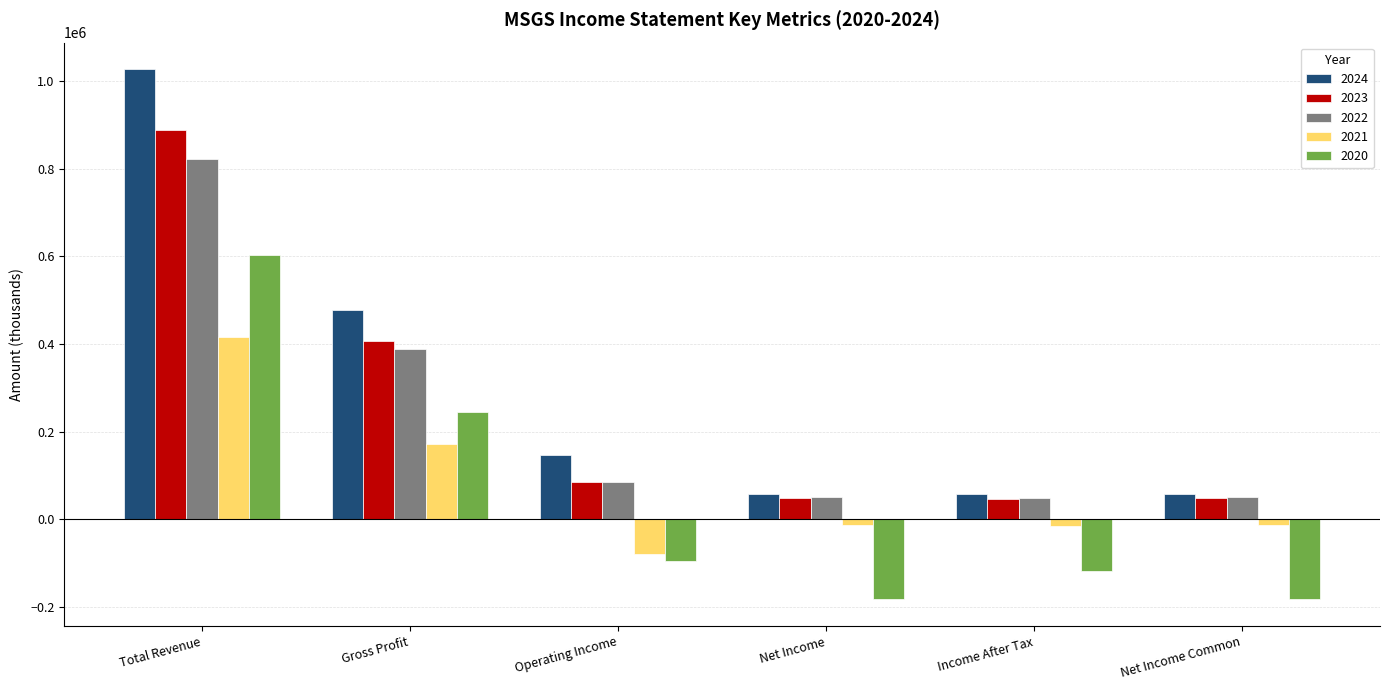

Are the bars grouped side by side (vs. stacked)?

Yes